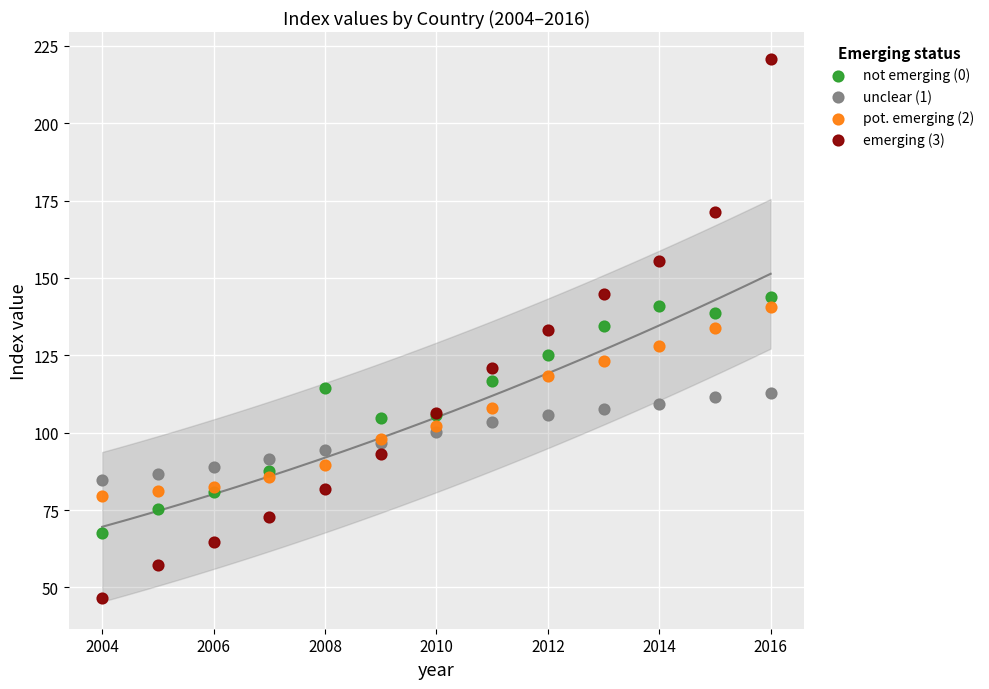

Which series contains the highest Y value?

emerging (3)